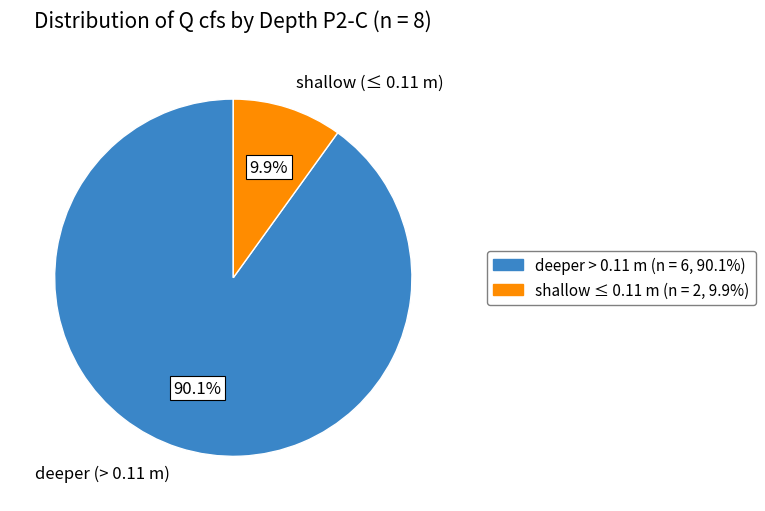

What percentage is NOT represented by shallow (≤ 0.11 m)?

90.1%